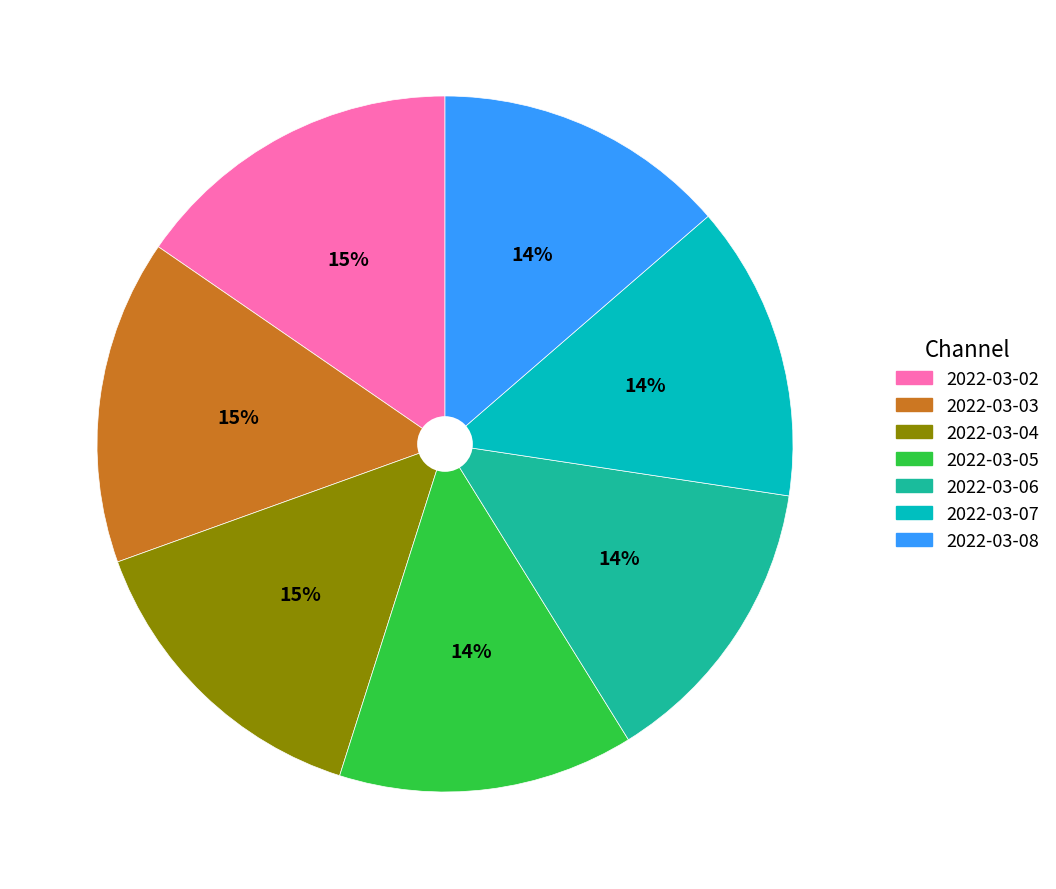

Does any single category account for the majority?

No